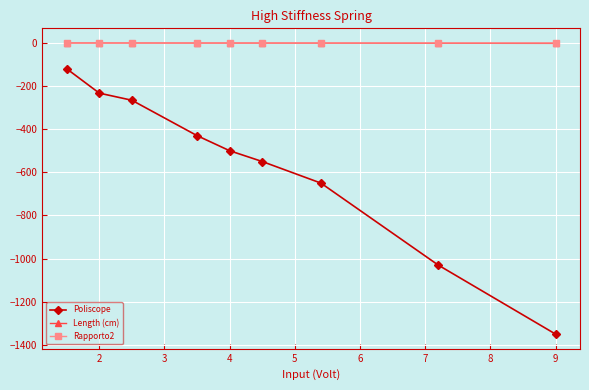

Which series has the largest range (max minus min)?

Poliscope